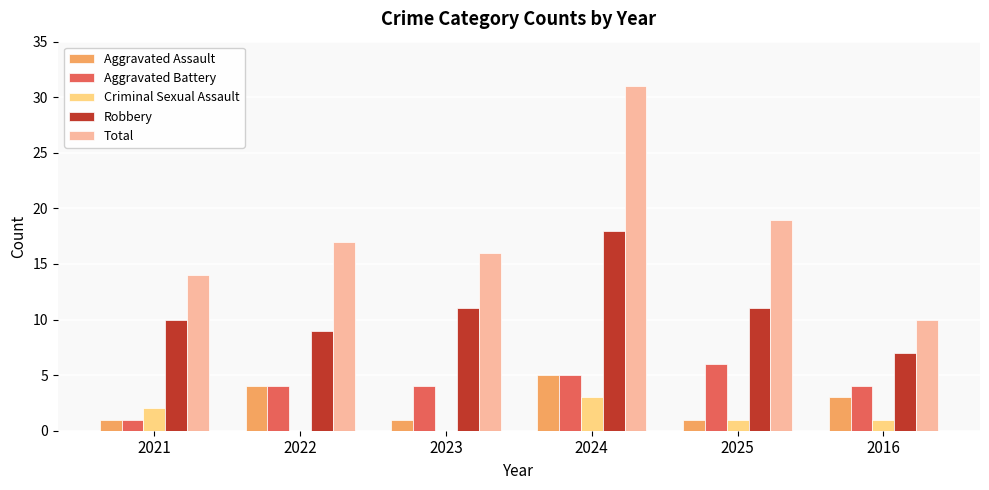

Which series has the largest range (max minus min)?

Total